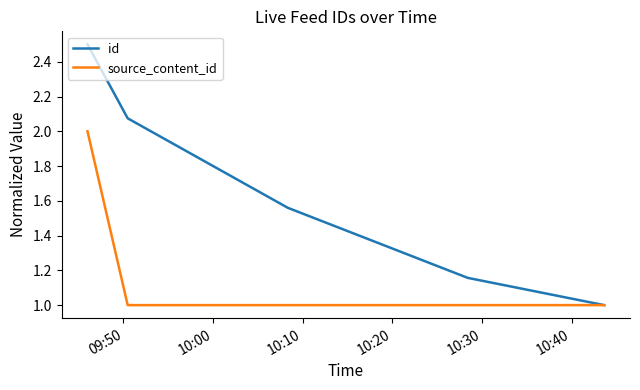

Which series has the largest range (max minus min)?

id